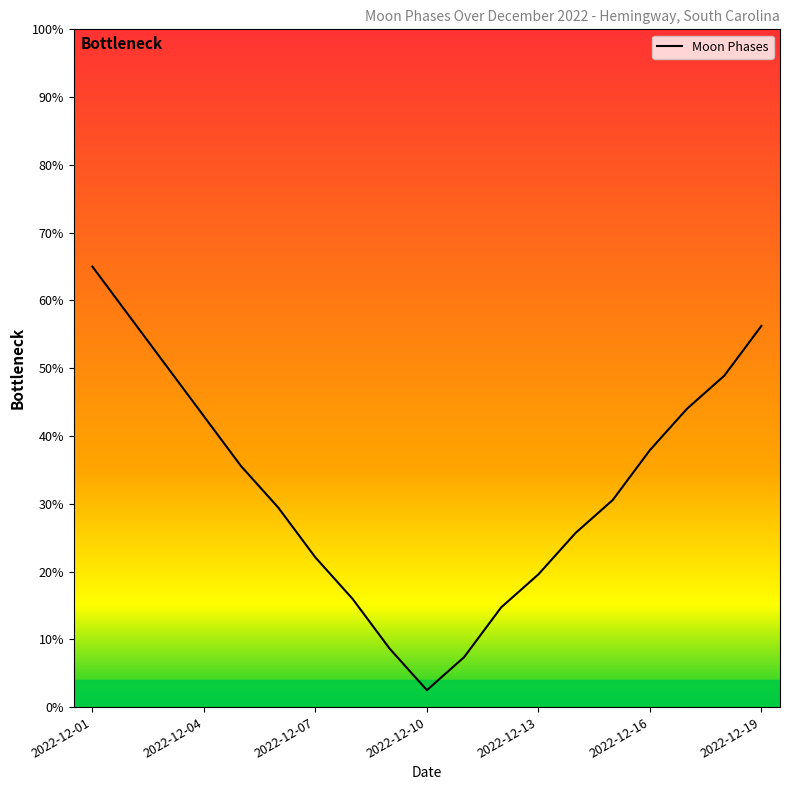

True or false: there are more than 1 points higher than both neighbors.

False